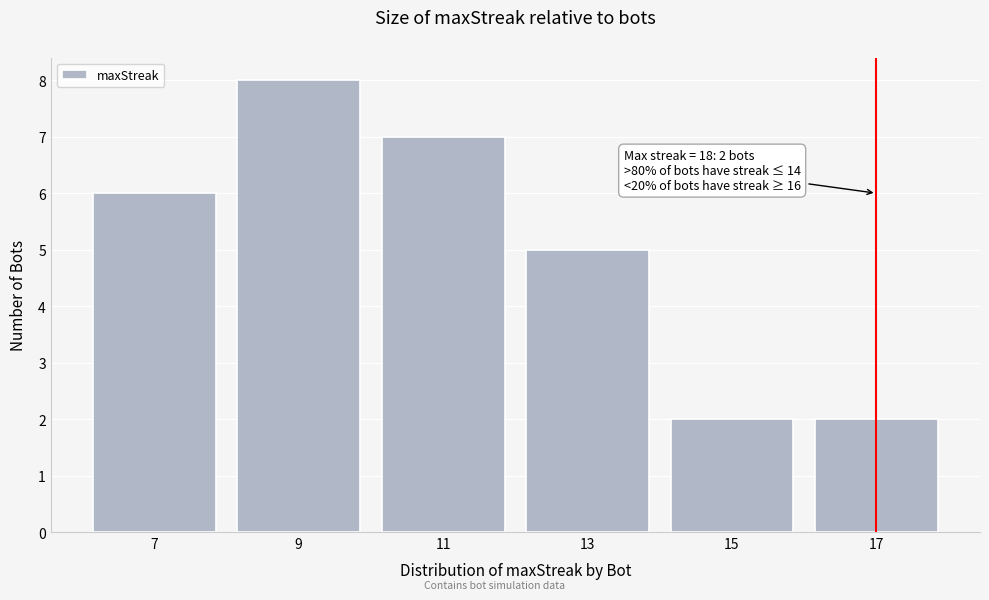

Reading left to right, list all the values displayed in this chart.

7=6	9=8	11=7	13=5	15=2	17=2